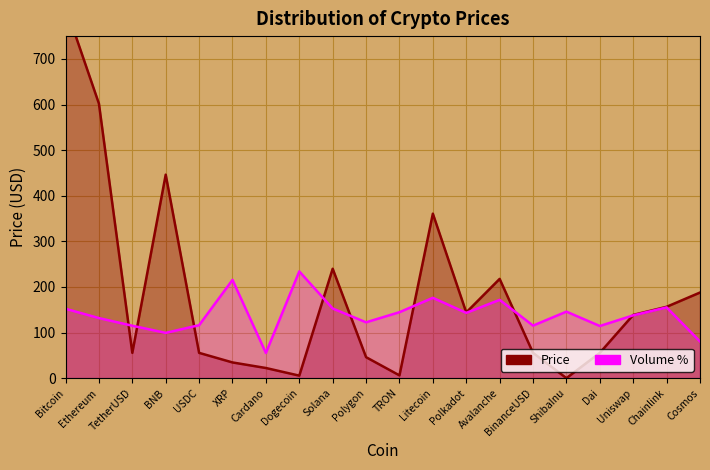

Between Dogecoin and Avalanche, which series saw the biggest shift?

Price